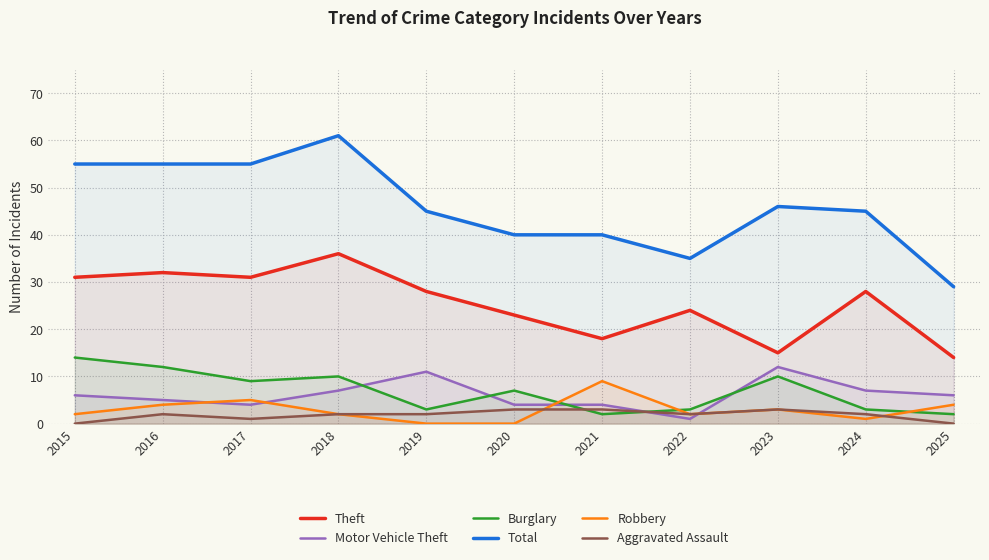

What is the difference between the maximum and minimum values in the Motor Vehicle Theft series?

11